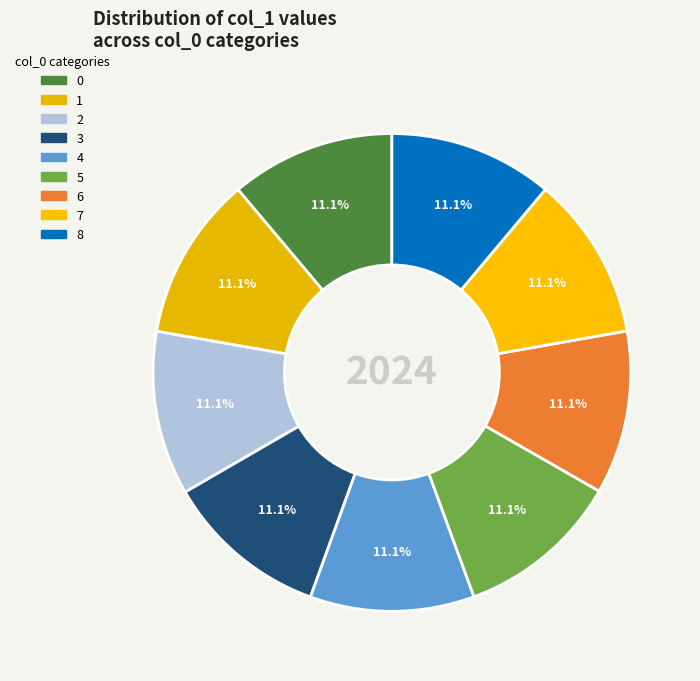

Combined, what portion of the pie is 2 and 7?

22.2%